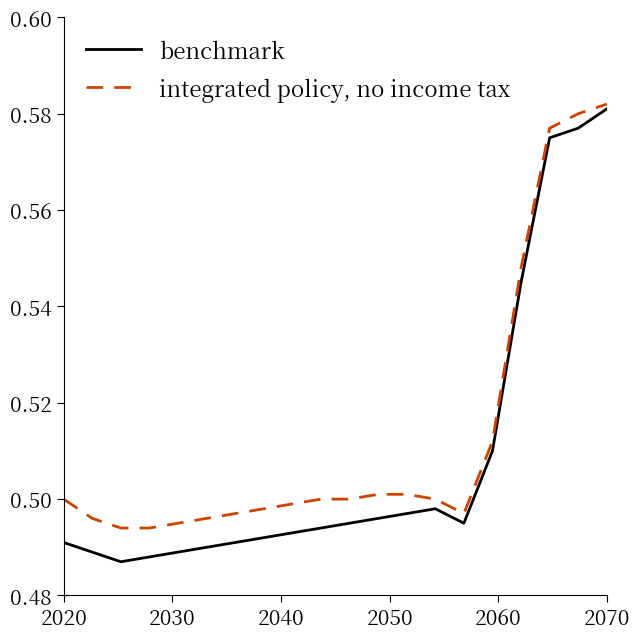

True or false: integrated policy, no income tax and benchmark cross at least once.

False